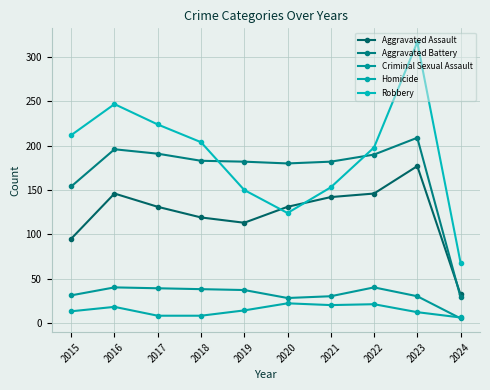

Which category has the highest value in the Aggravated Assault series?

2023